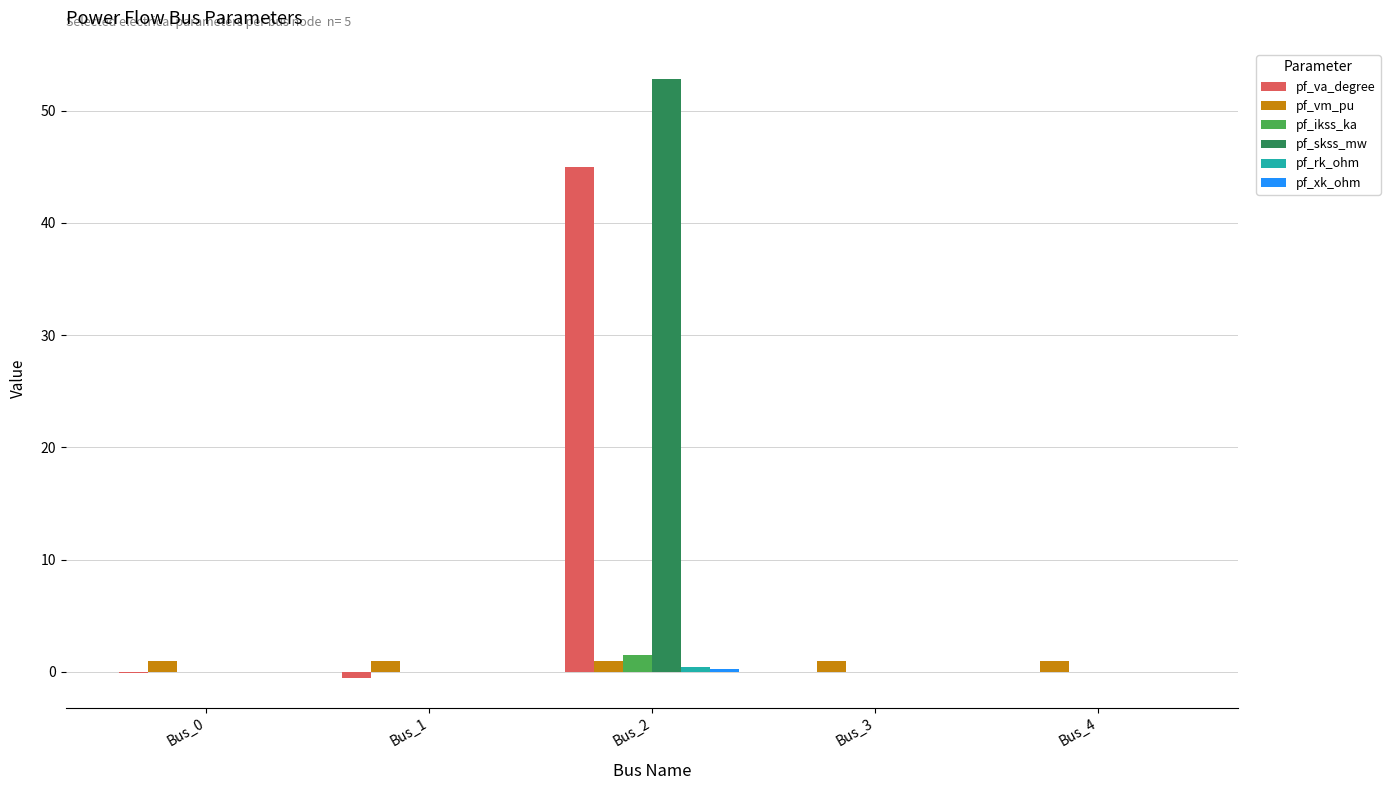

True or false: pf_ikss_ka has a value of 0.0 at Bus_3.

True